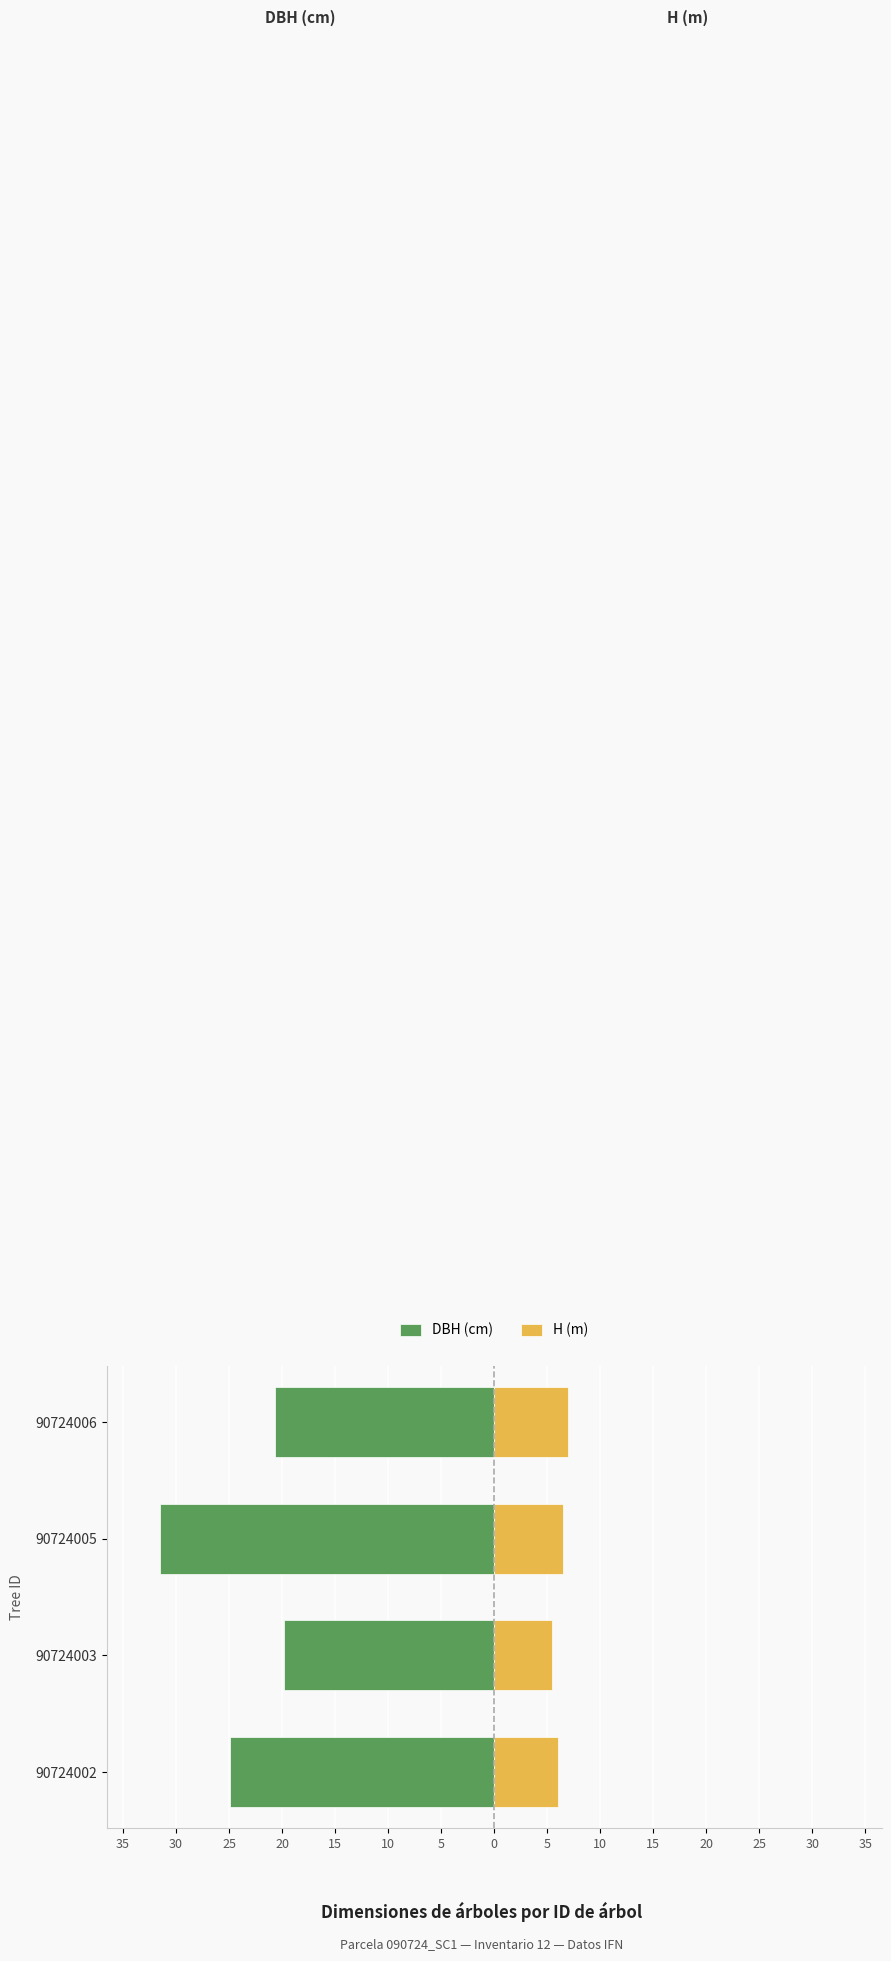

Are the bars grouped side by side (vs. stacked)?

Yes